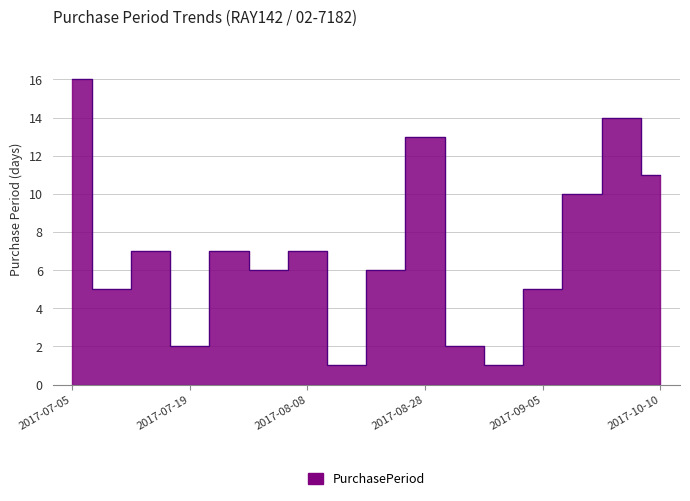

Reading left to right, what are all the values shown in this chart?

16	5	7	2	7	6	7	1	6	13	2	1	5	10	14	11